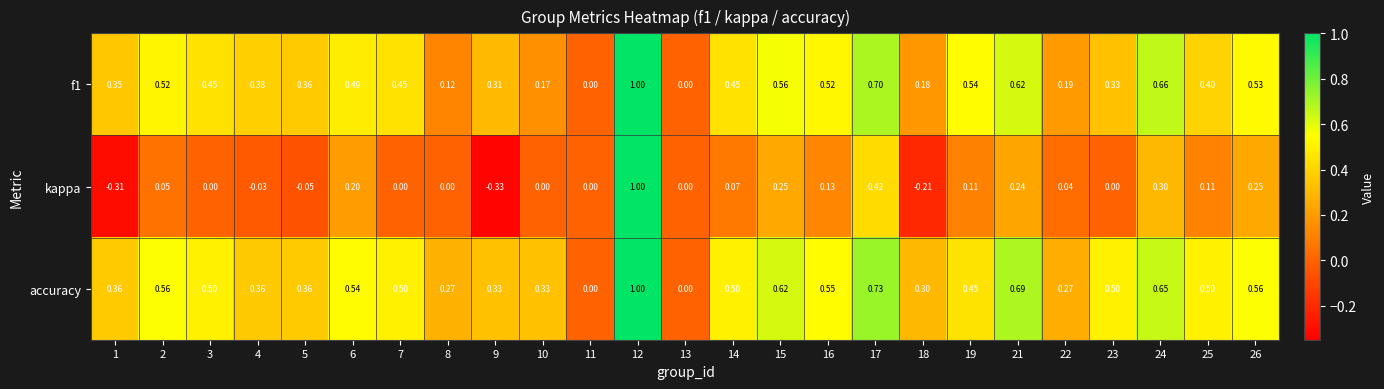

Which series has the largest total across all categories?

accuracy